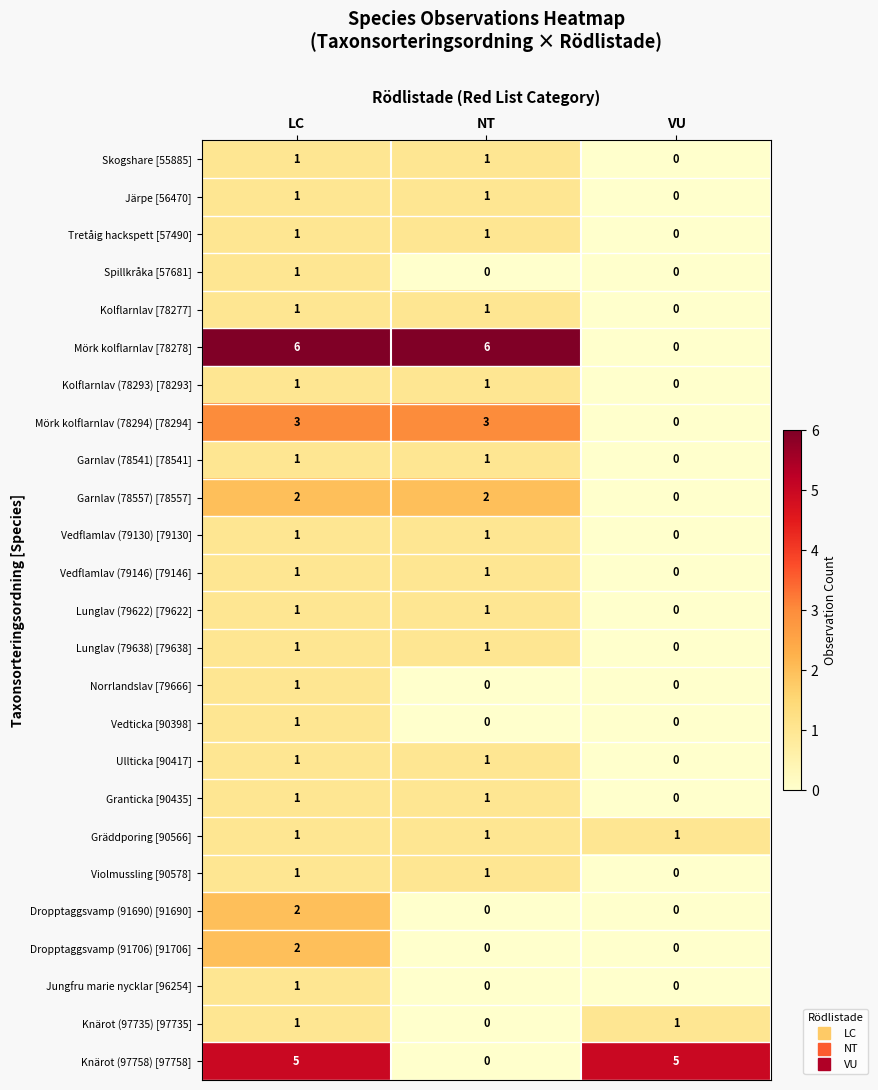

Count the Dropptaggsvamp (91706) [91706] values in the range 0 to 2.

3